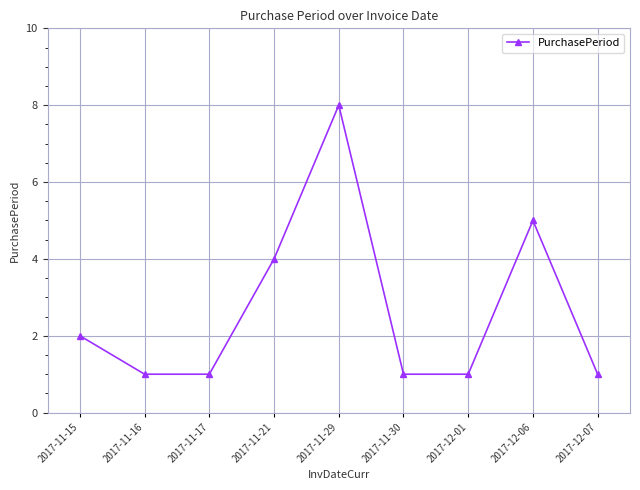

What is the difference between the second highest and minimum values?

4